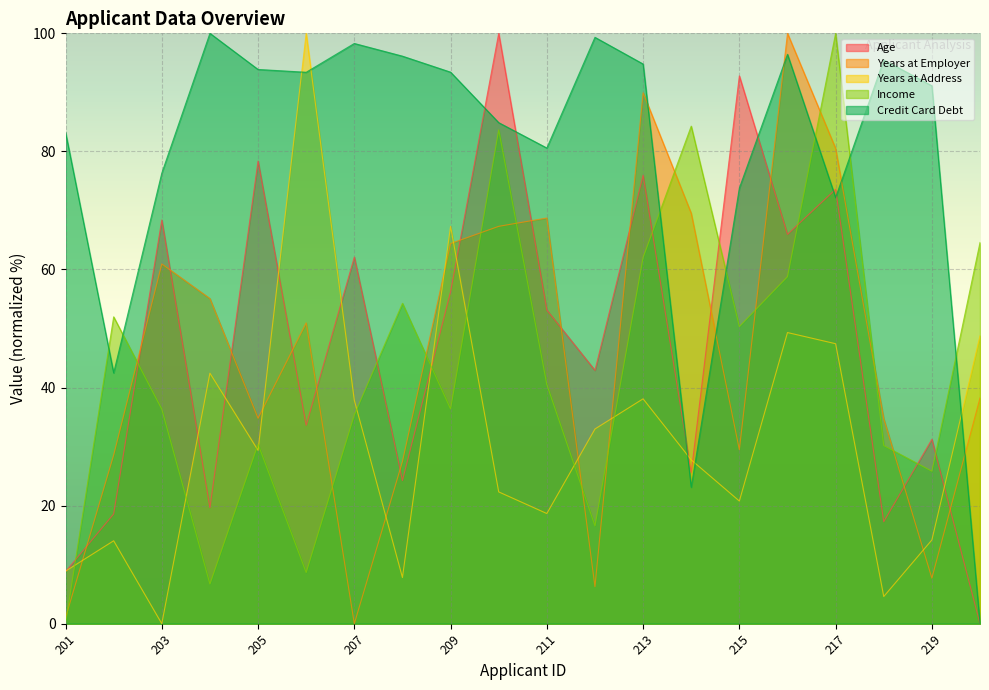

Between 210 and 204, which is larger?

210